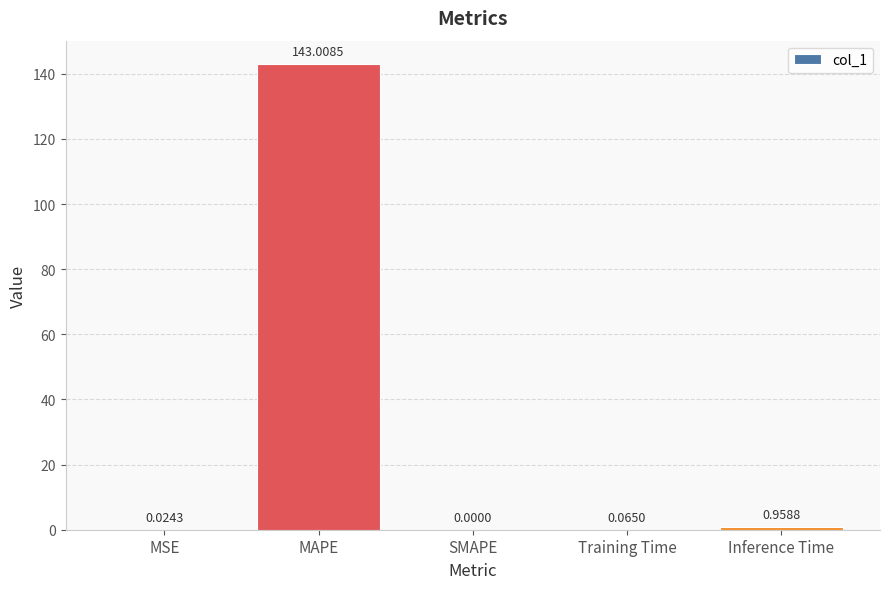

Which has a higher value, MSE or MAPE?

MAPE